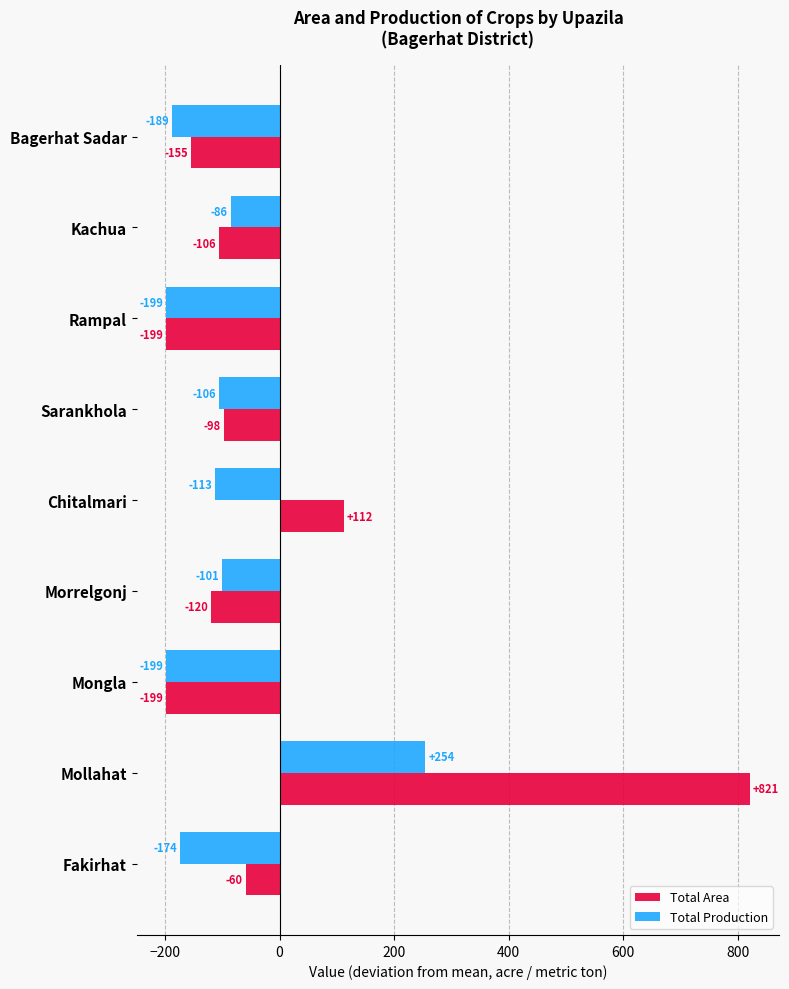

List the series in order of their overall mean, highest first.

Total Area, Total Production